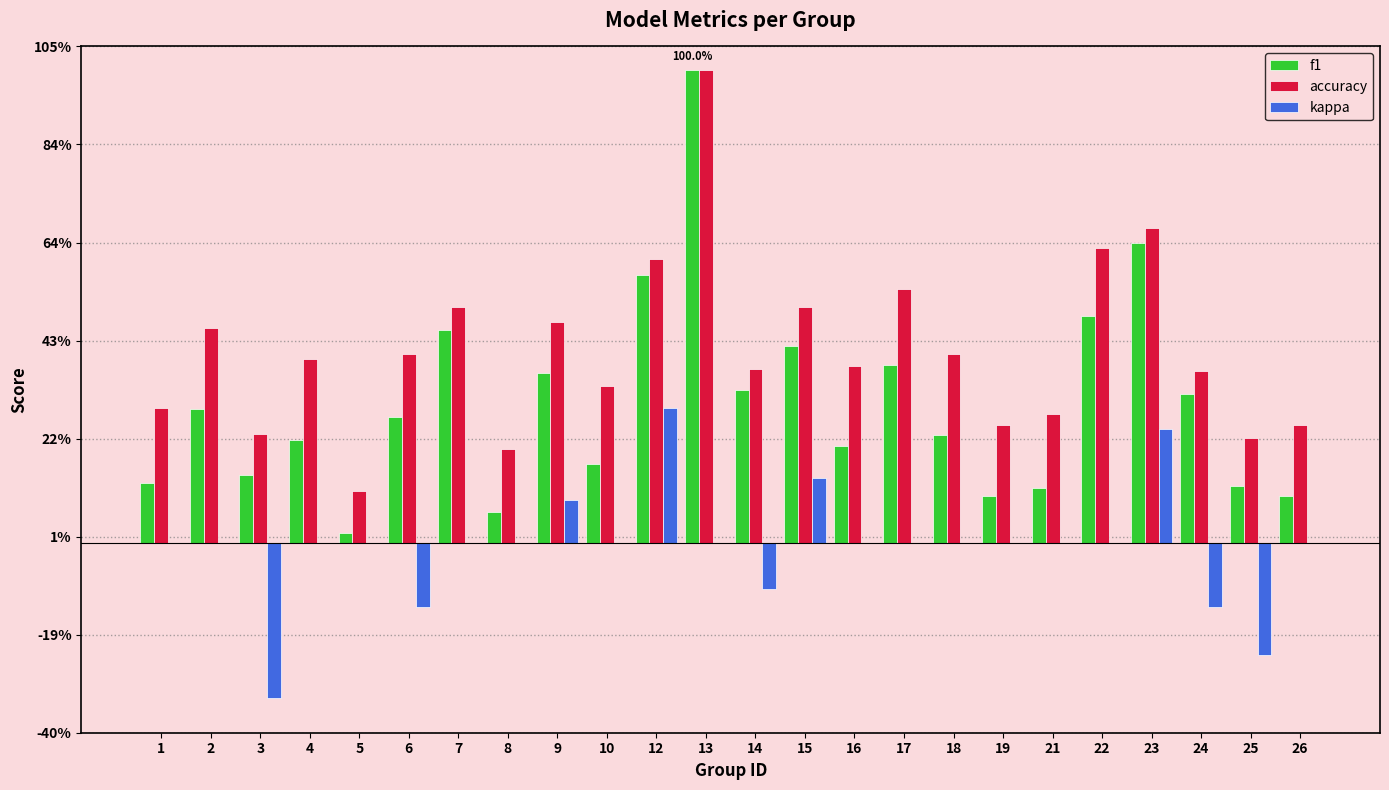

Reading right to left, extract all data points from this chart.

f1: 26=0.1	25=0.1	24=0.3	23=0.6	22=0.5	21=0.1	19=0.1	18=0.2	17=0.4	16=0.2	15=0.4	14=0.3	13=1.0	12=0.6	10=0.2	9=0.4	8=0.1	7=0.5	6=0.3	5=0.0	4=0.2	3=0.1	2=0.3	1=0.1
accuracy: 26=0.2	25=0.2	24=0.4	23=0.7	22=0.6	21=0.3	19=0.2	18=0.4	17=0.5	16=0.4	15=0.5	14=0.4	13=1.0	12=0.6	10=0.3	9=0.5	8=0.2	7=0.5	6=0.4	5=0.1	4=0.4	3=0.2	2=0.5	1=0.3
kappa: 26=0.0	25=-0.2	24=-0.1	23=0.2	22=0.0	21=0.0	19=0.0	18=0.0	17=0.0	16=0.0	15=0.1	14=-0.1	13=0.0	12=0.3	10=0.0	9=0.1	8=0.0	7=0.0	6=-0.1	5=0.0	4=0.0	3=-0.3	2=0.0	1=0.0